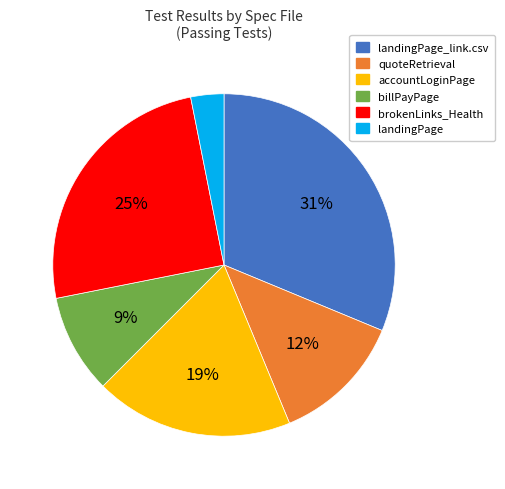

Count the number of slices in the pie.

6